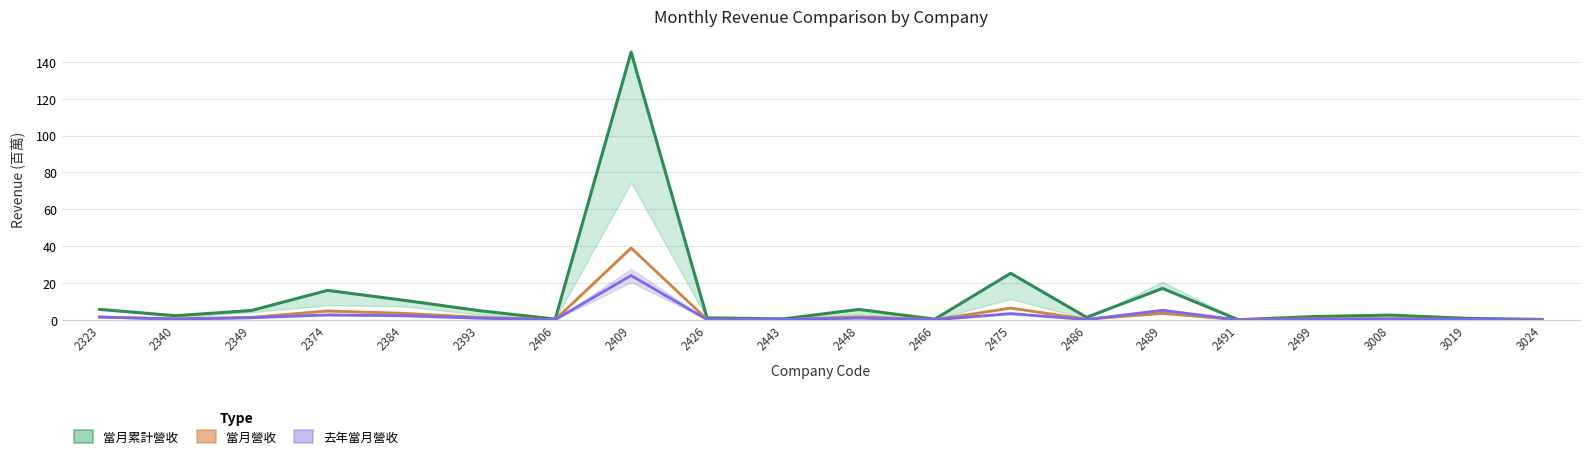

What value does the 去年當月營收 series have at 3019?

0.3